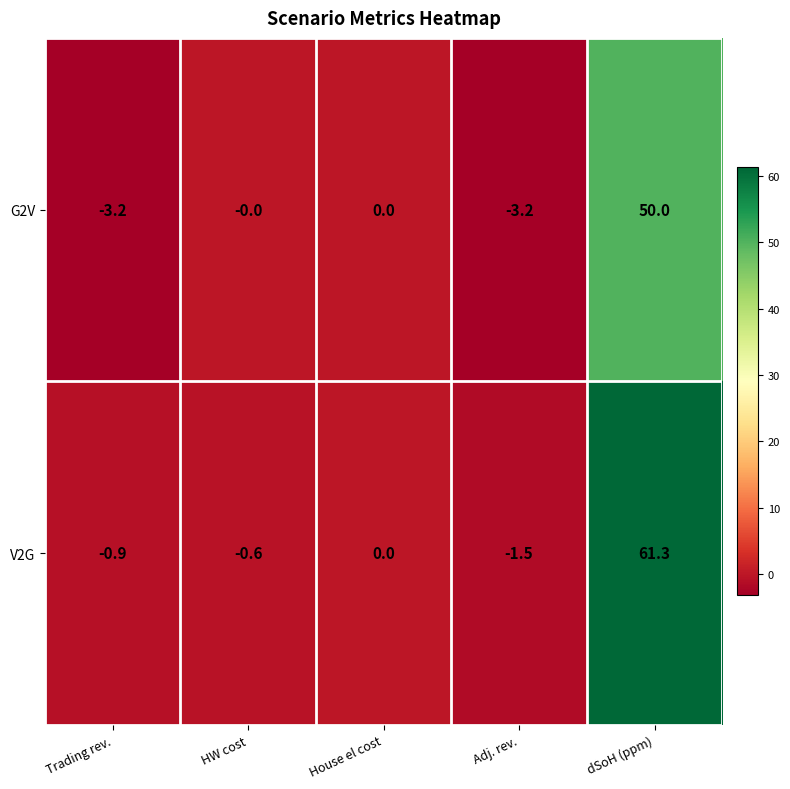

True or false: V2G has a value of -0.9 at HW cost.

False